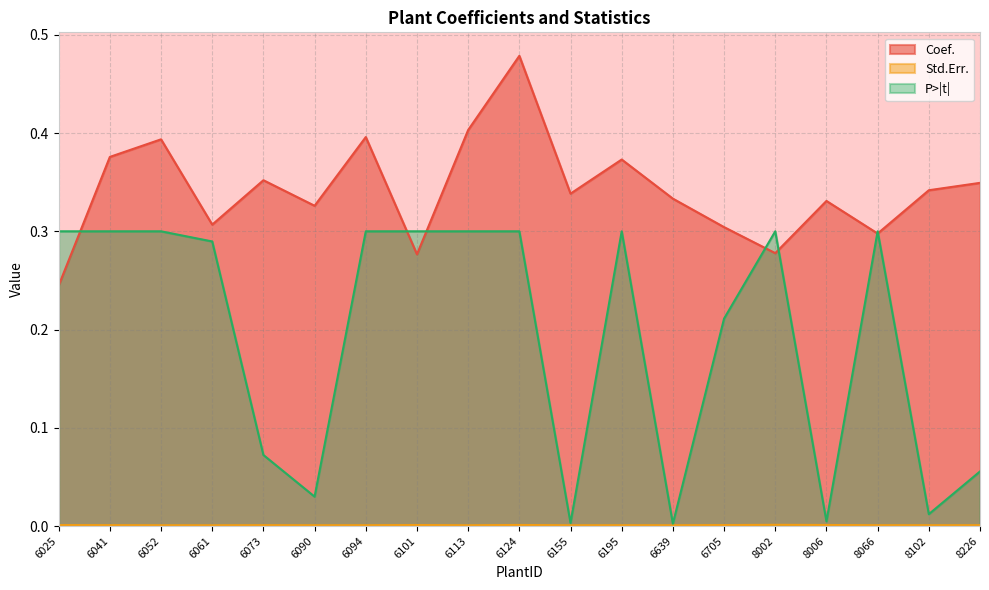

Does the chart have visible grid lines?

Yes